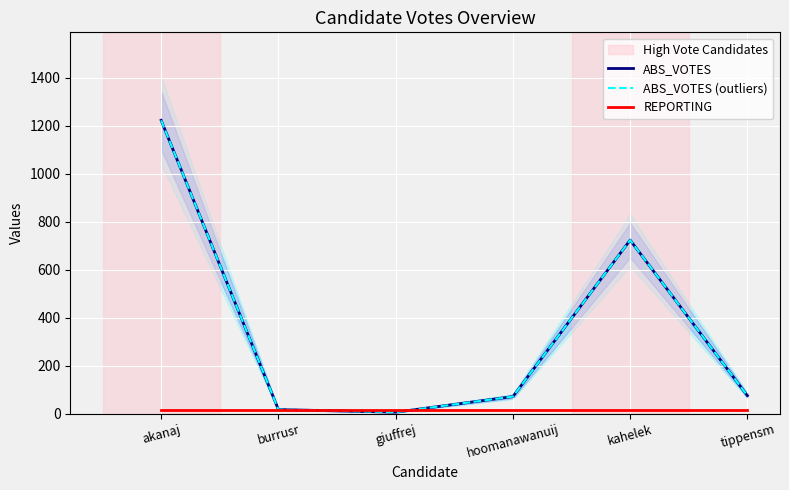

What are all the series names shown in the legend?

ABS_VOTES, ABS_VOTES (outliers), REPORTING